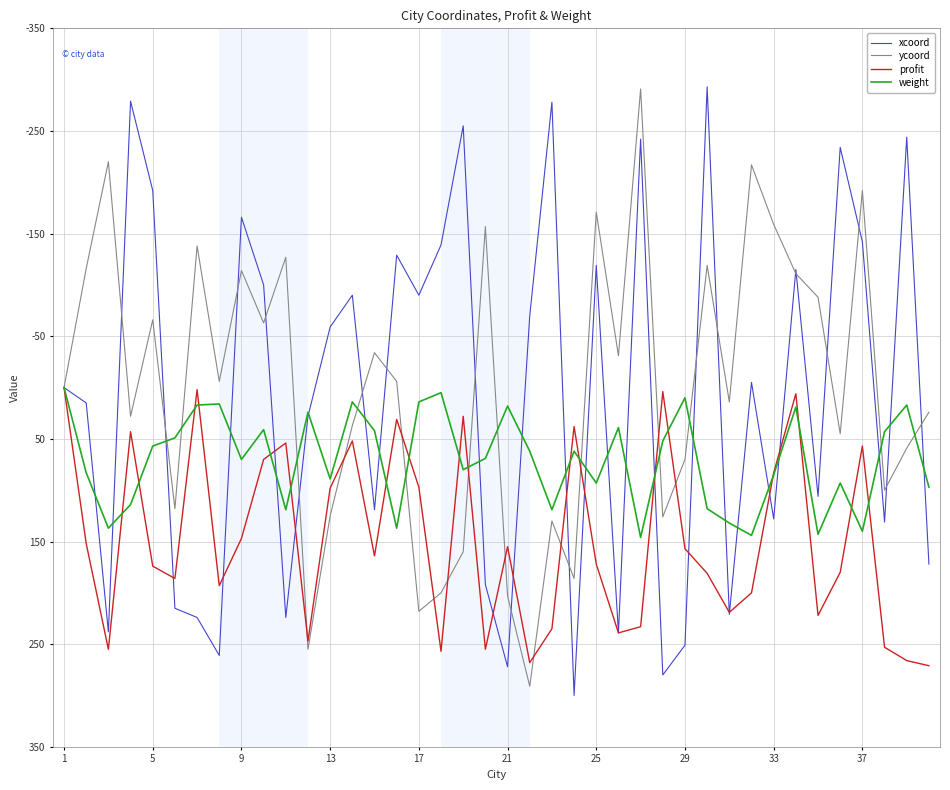

What is the lowest value of the ycoord series?

-291